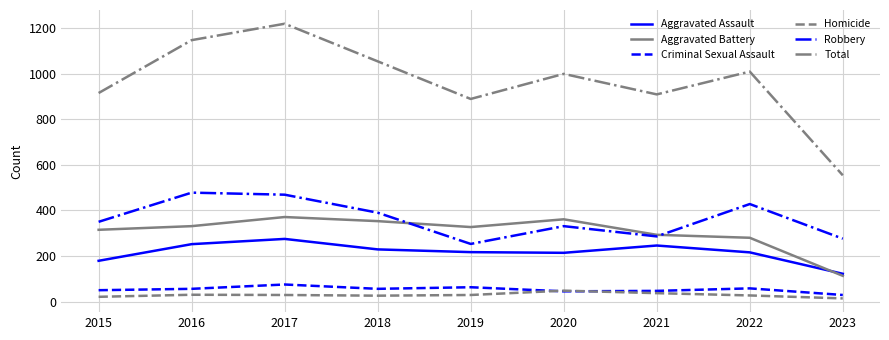

What is the difference between the highest and lowest values at 2017?

1190